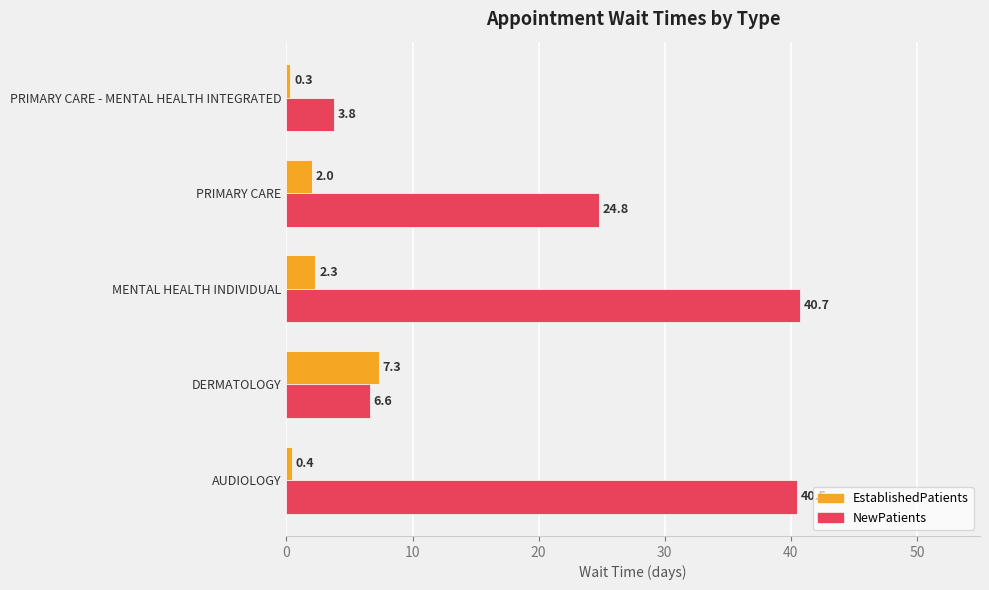

At which category does the chart reach its minimum across all series?

PRIMARY CARE - MENTAL HEALTH INTEGRATED